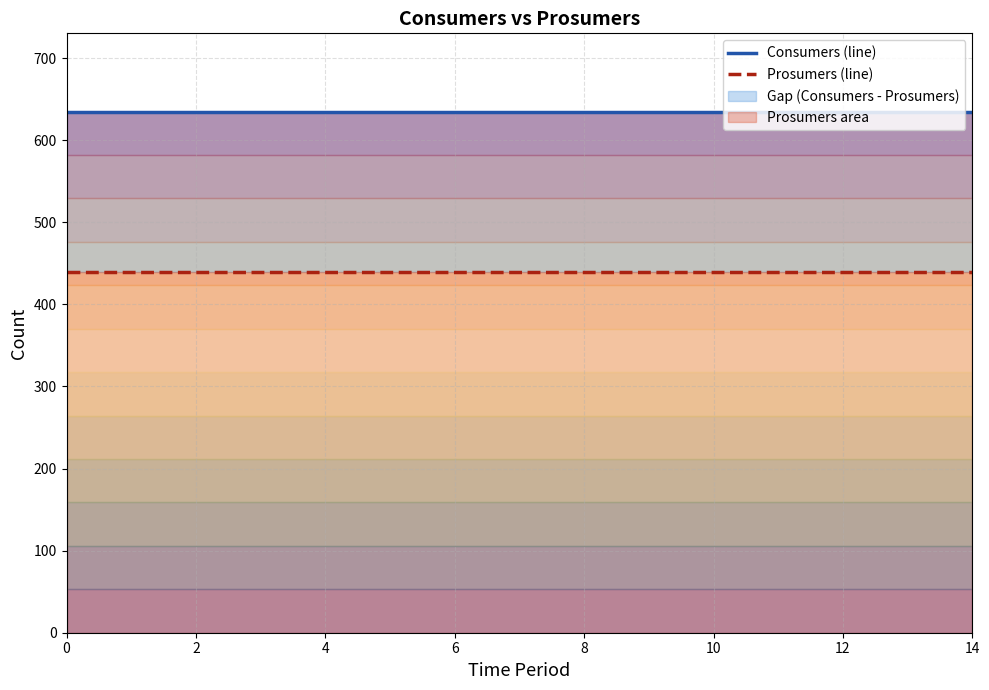

What is the total value across all series at 4?

1075